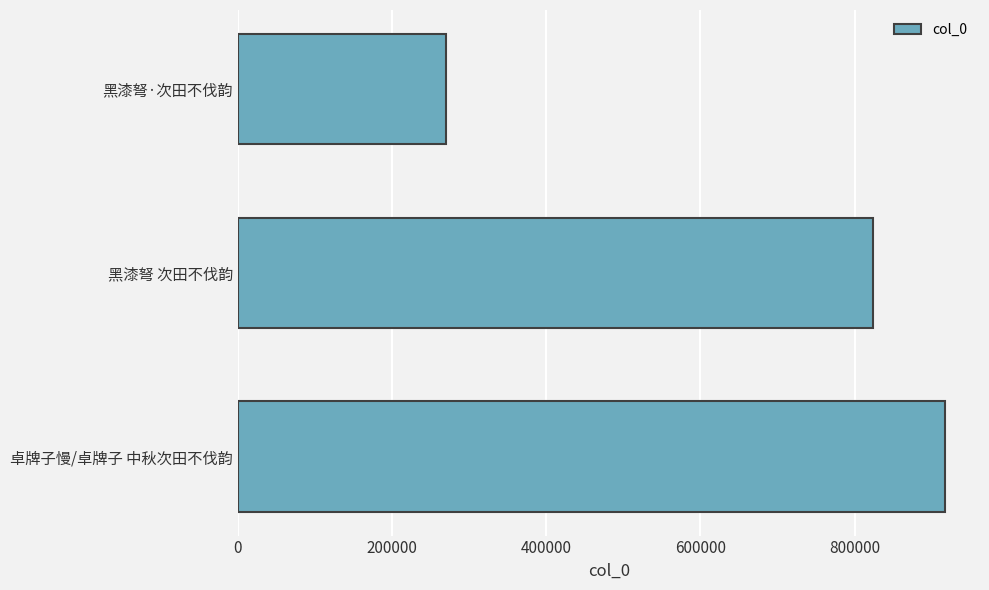

What is the difference between the values at 卓牌子慢/卓牌子 中秋次田不伐韵 and 黑漆弩 次田不伐韵?

93155